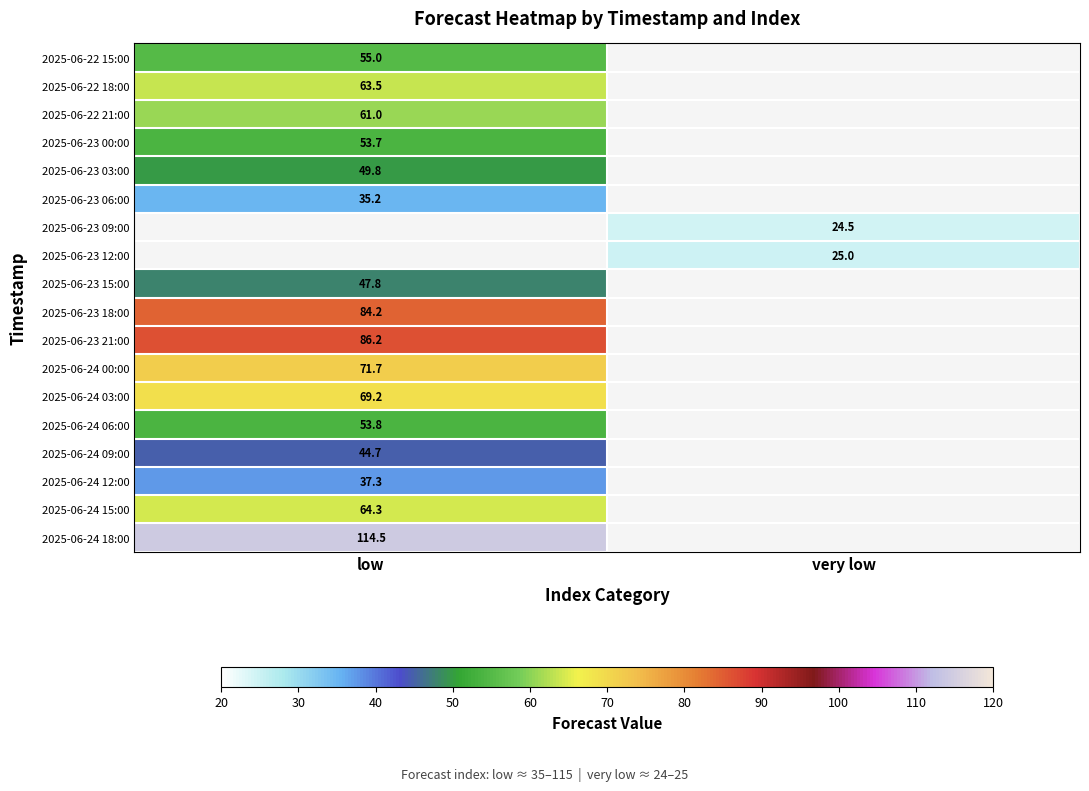

How many distinct data groups are displayed?

18